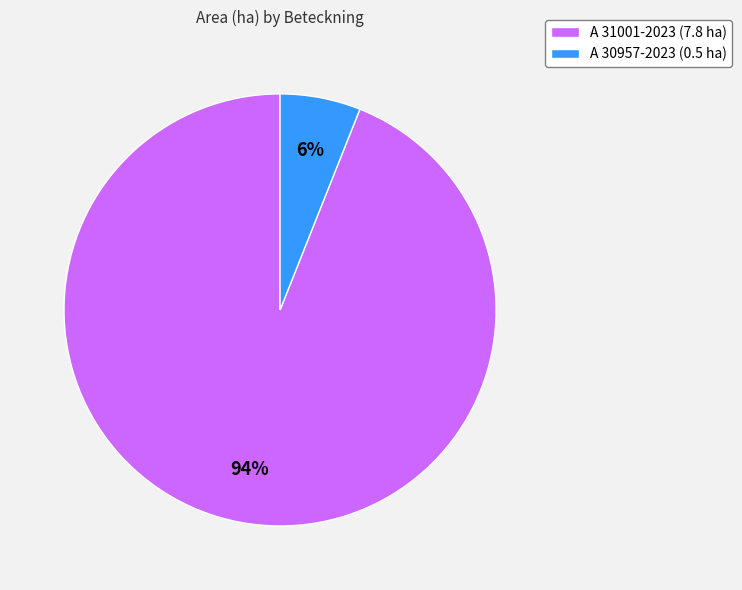

Which has a higher value, A 31001-2023 (7.8 ha) or A 30957-2023 (0.5 ha)?

A 31001-2023 (7.8 ha)